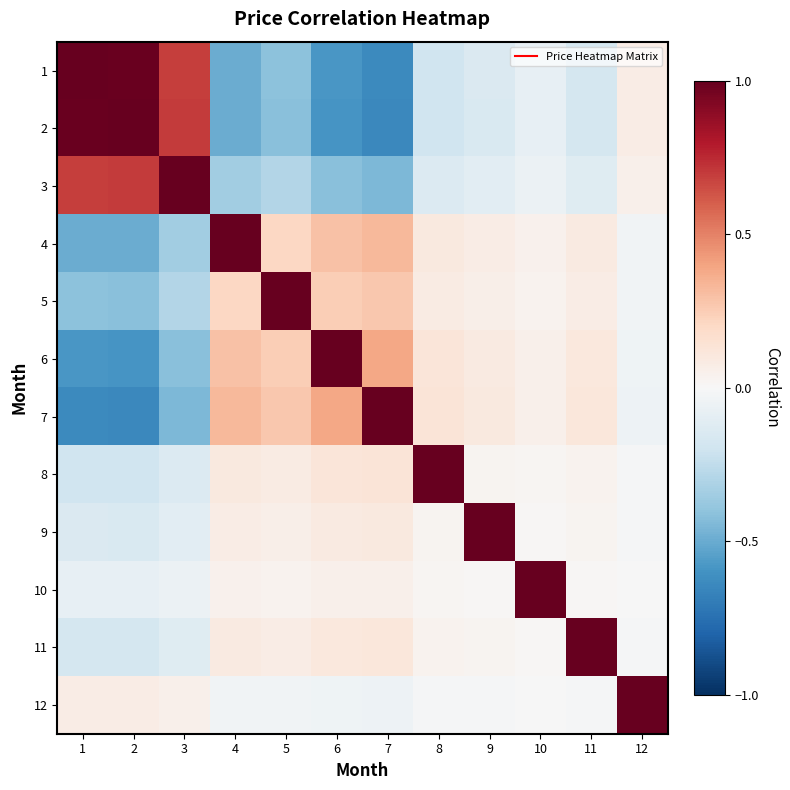

What is the smallest value displayed?

-0.6